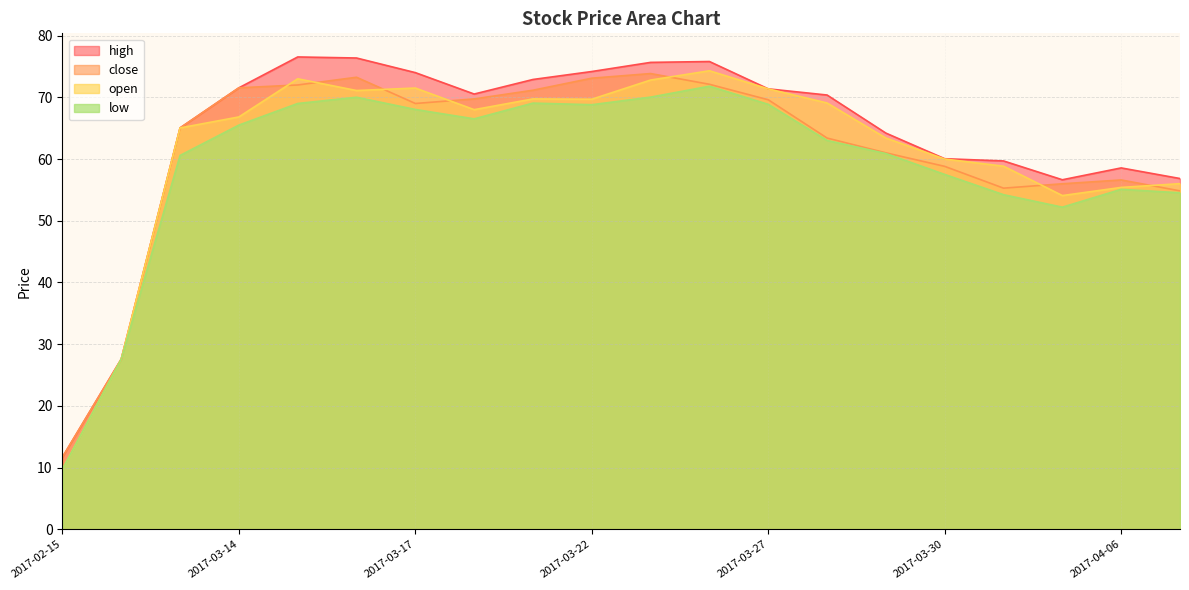

True or false: low and close cross at least once.

False